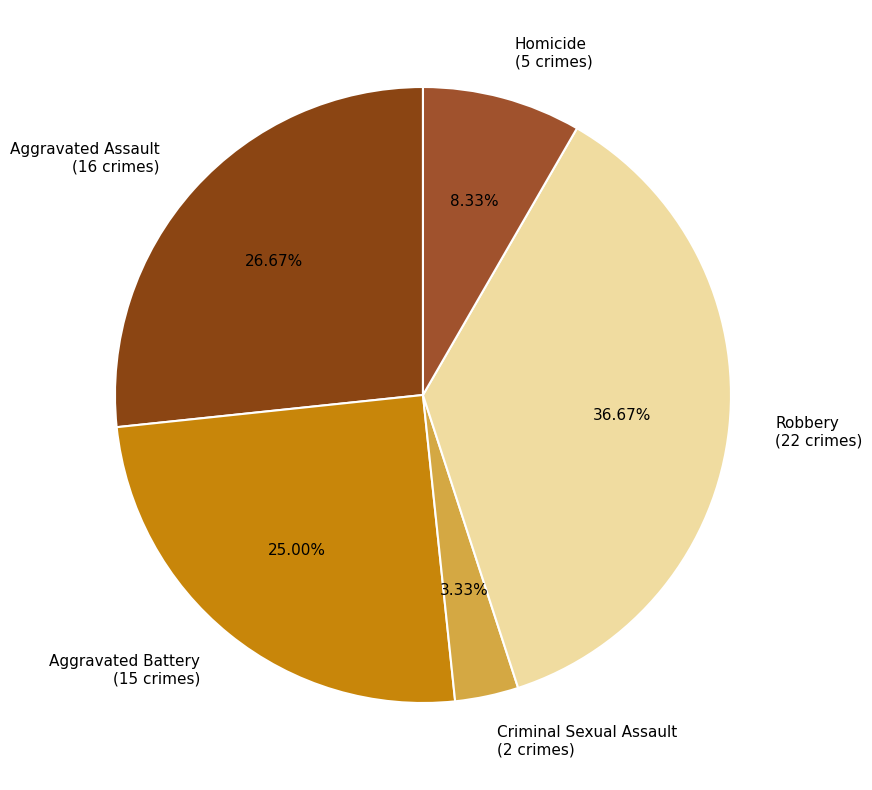

To the nearest percent, what is the average slice percentage?

20%